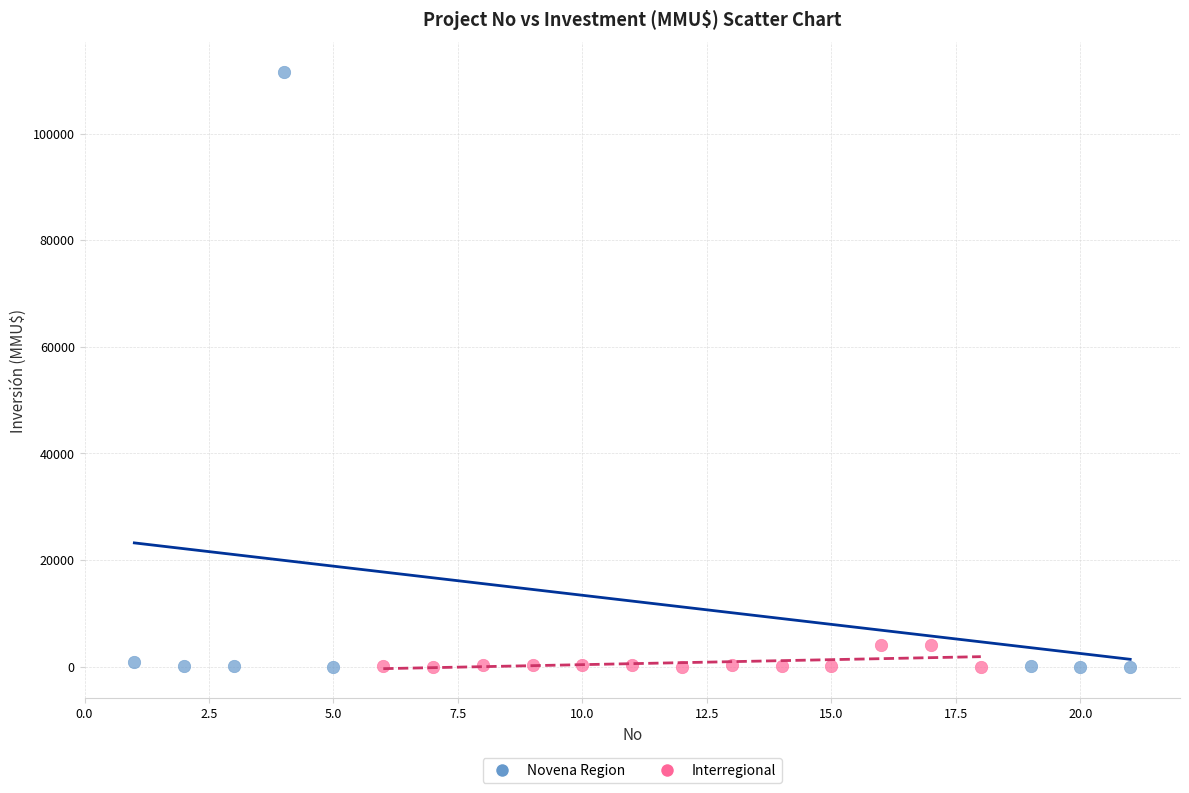

Which series has the widest spread of Y values?

Novena Region